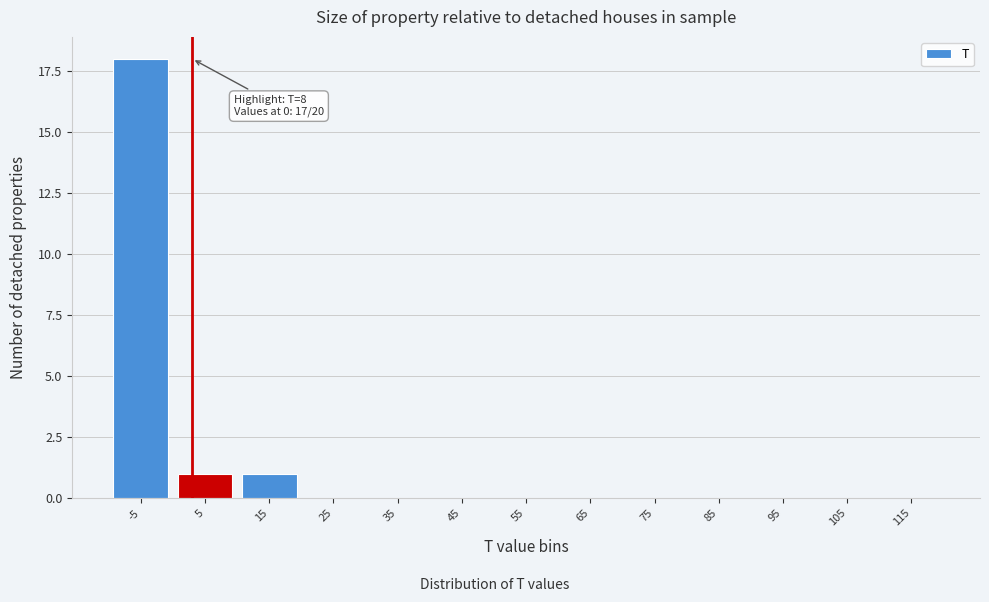

Reading right to left, list all the values displayed in this chart.

115=0	105=0	95=0	85=0	75=0	65=0	55=0	45=0	35=0	25=0	15=1	5=1	-5=18